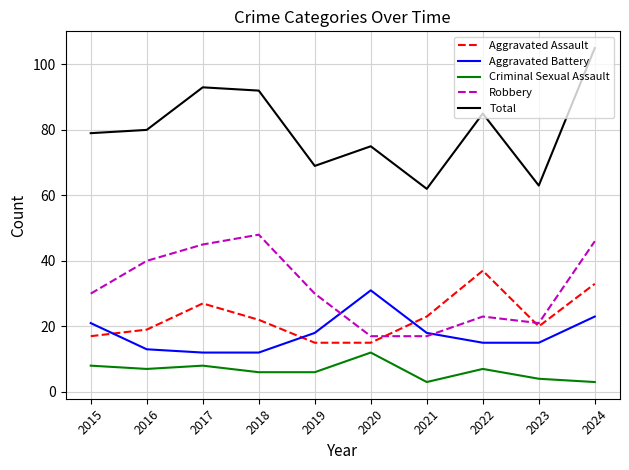

What is the difference between the maximum and minimum values in the Aggravated Battery series?

19